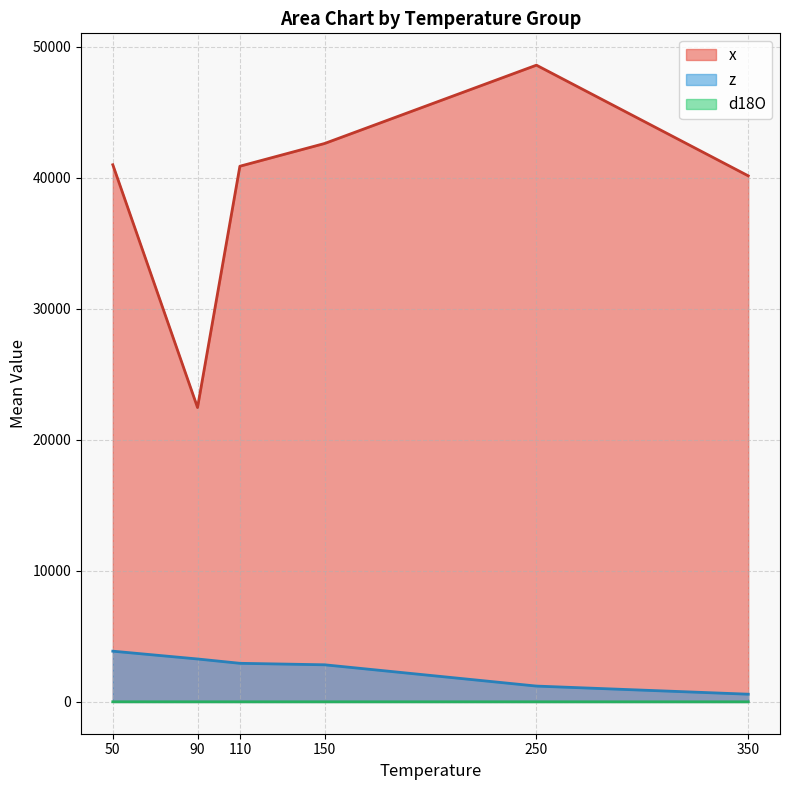

At which category does the chart reach its minimum across all series?

350